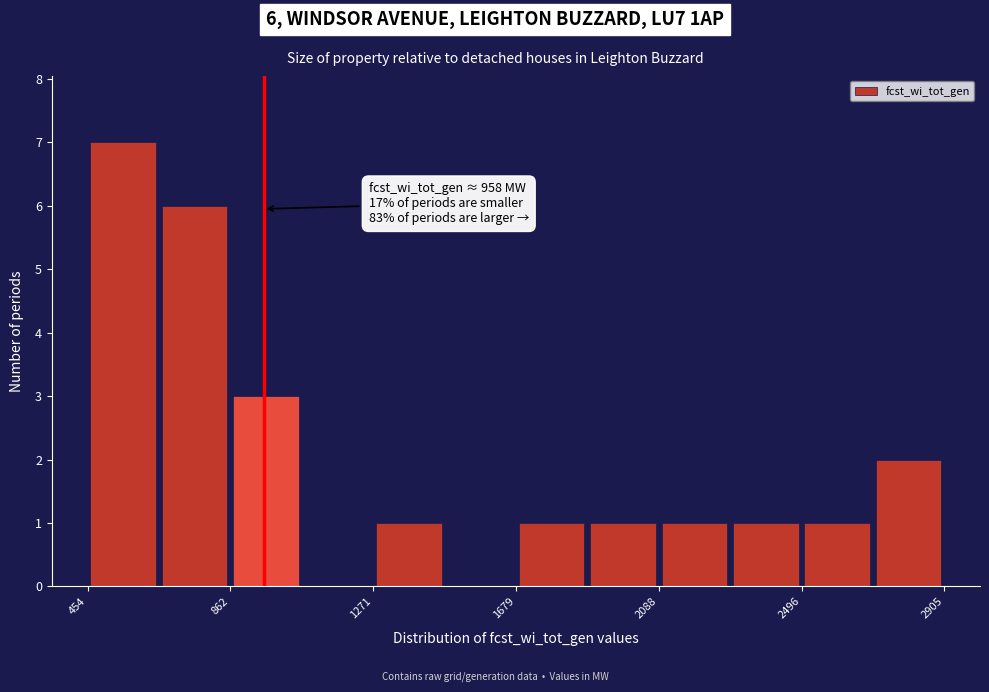

Which range on the x-axis has the tallest bar?

450 to 650